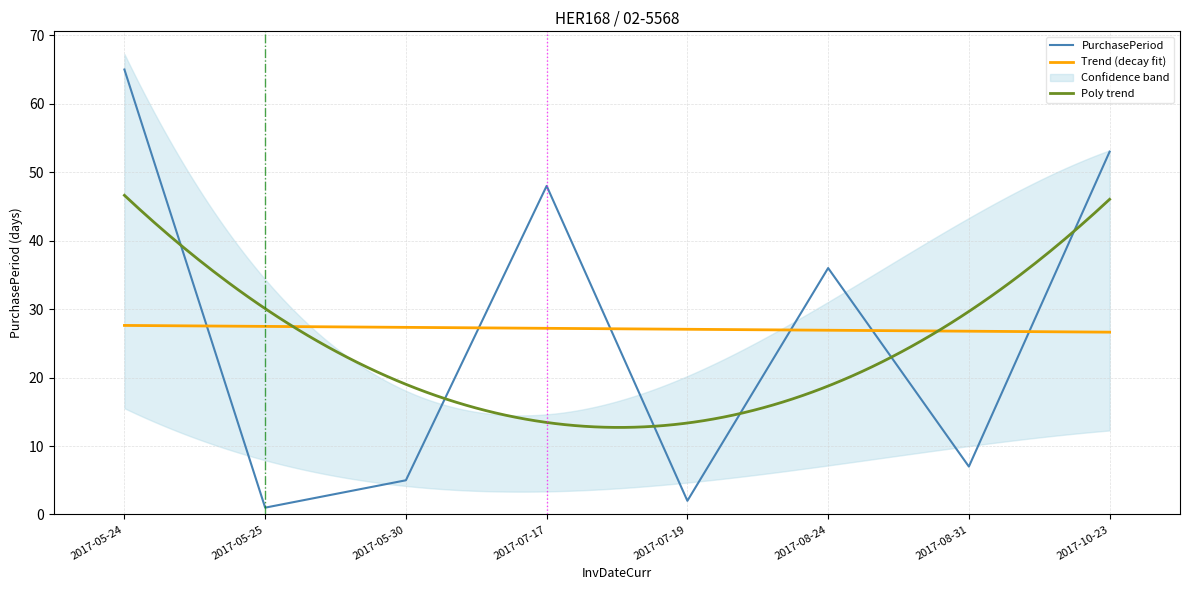

How many points are lower than both their immediate neighbors (excluding endpoints)?

3